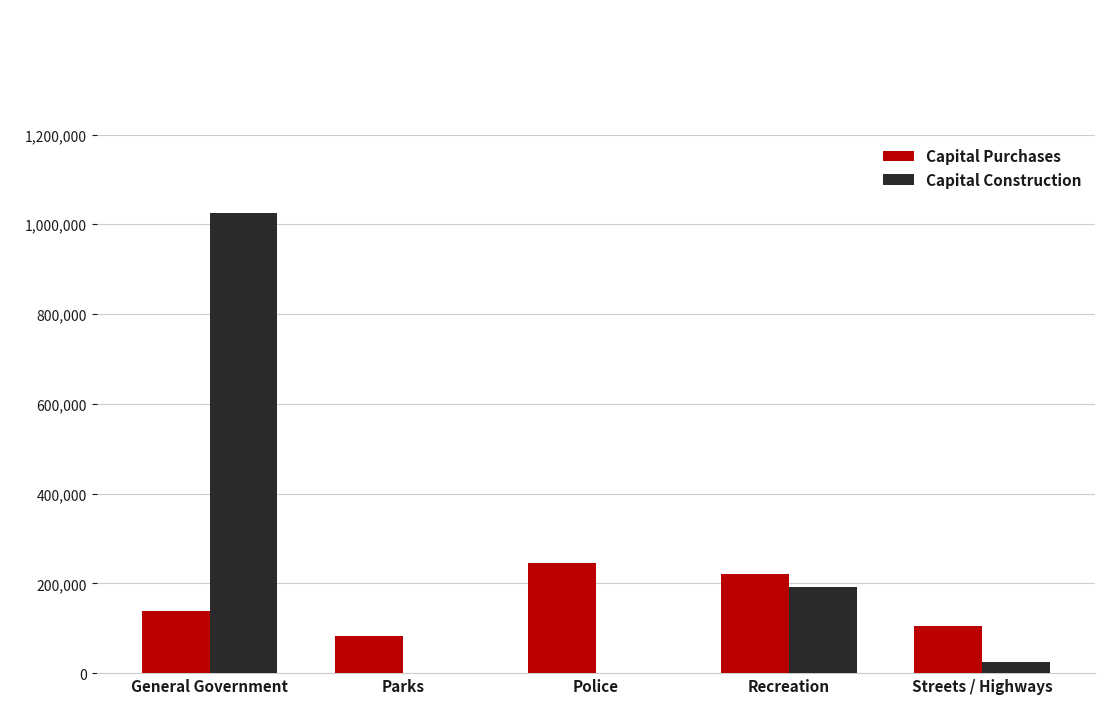

At which label is Capital Construction closest to 512837?

Recreation